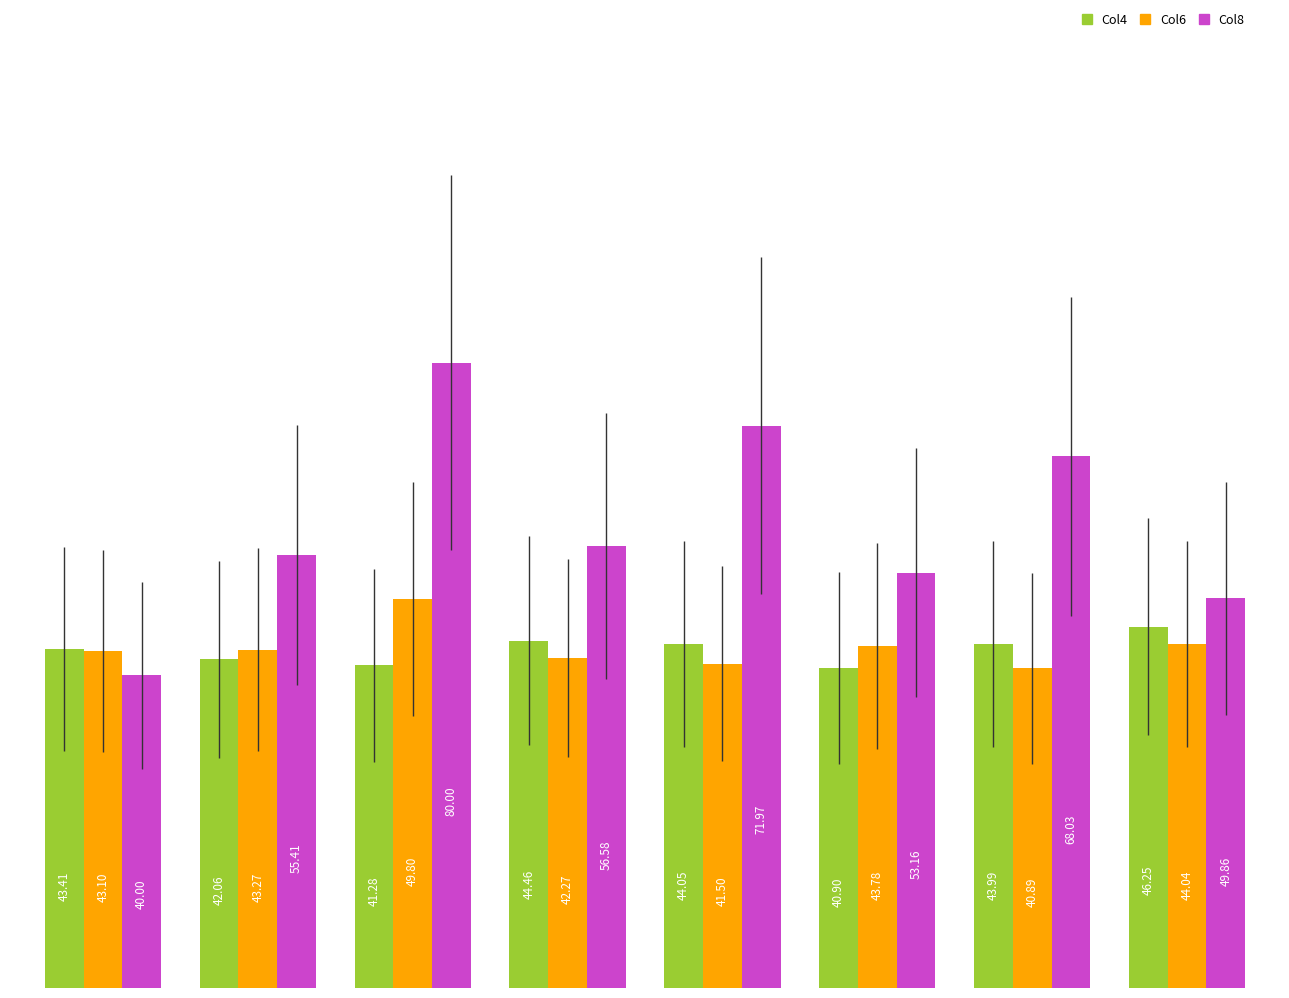

What is the difference between the second highest and minimum values in the Col4 series?

3.6